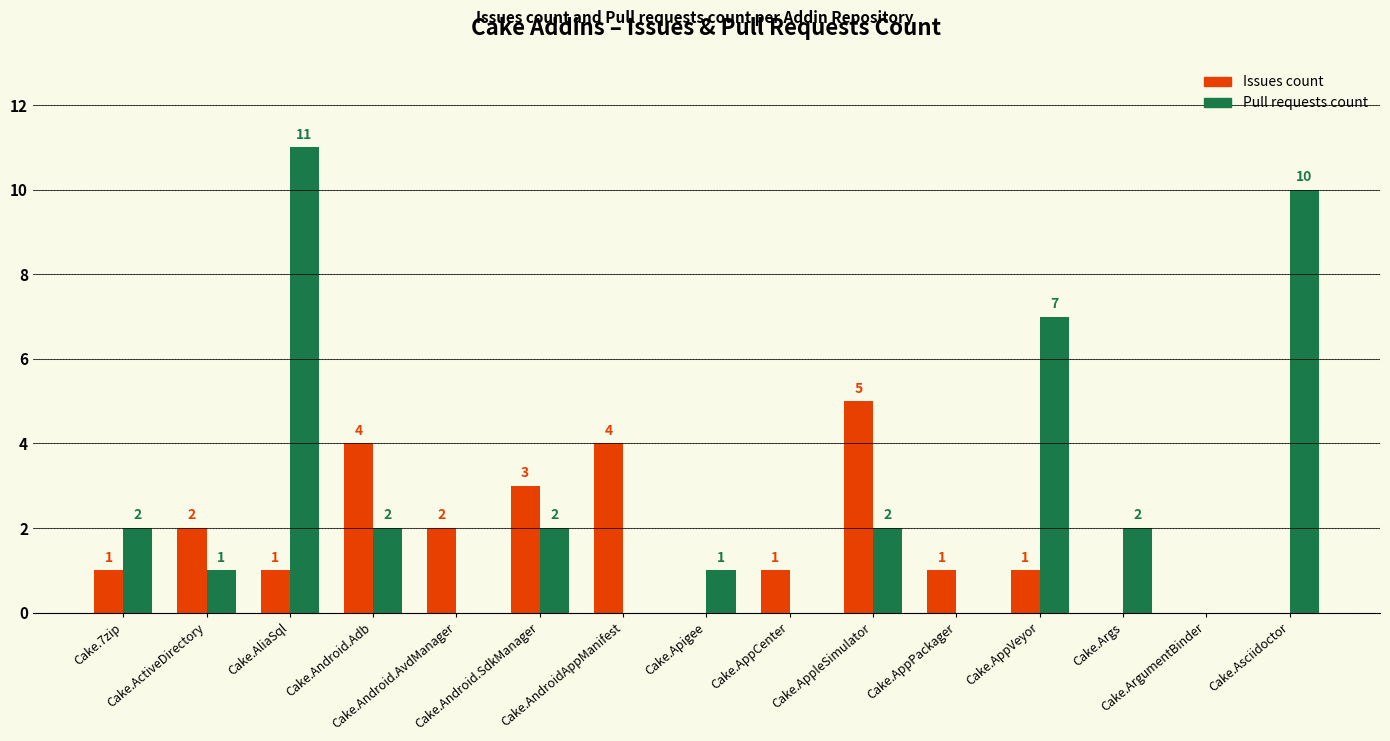

Which category has the highest value across all series?

Cake.AliaSql